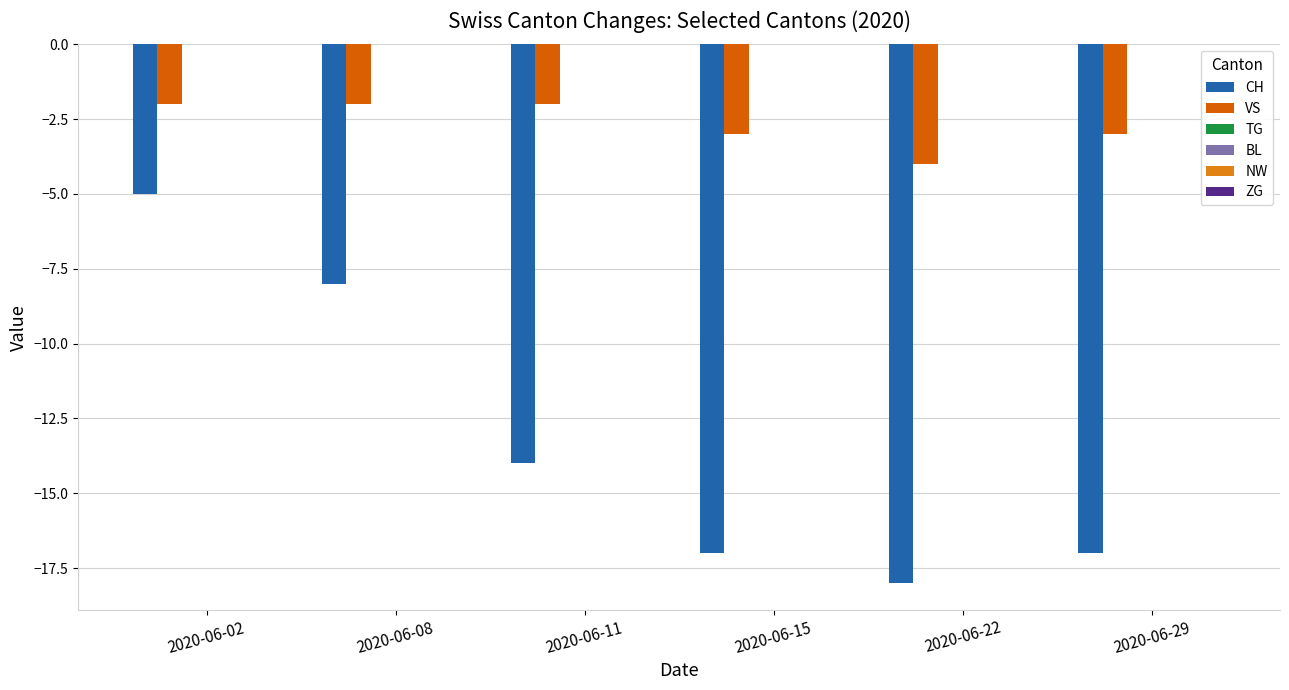

Reading left to right, extract all data points from this chart.

CH: -5	-8	-14	-17	-18	-17
VS: -2	-2	-2	-3	-4	-3
TG: 0	0	0	0	0	0
BL: 0	0	0	0	0	0
NW: 0	0	0	0	0	0
ZG: 0	0	0	0	0	0